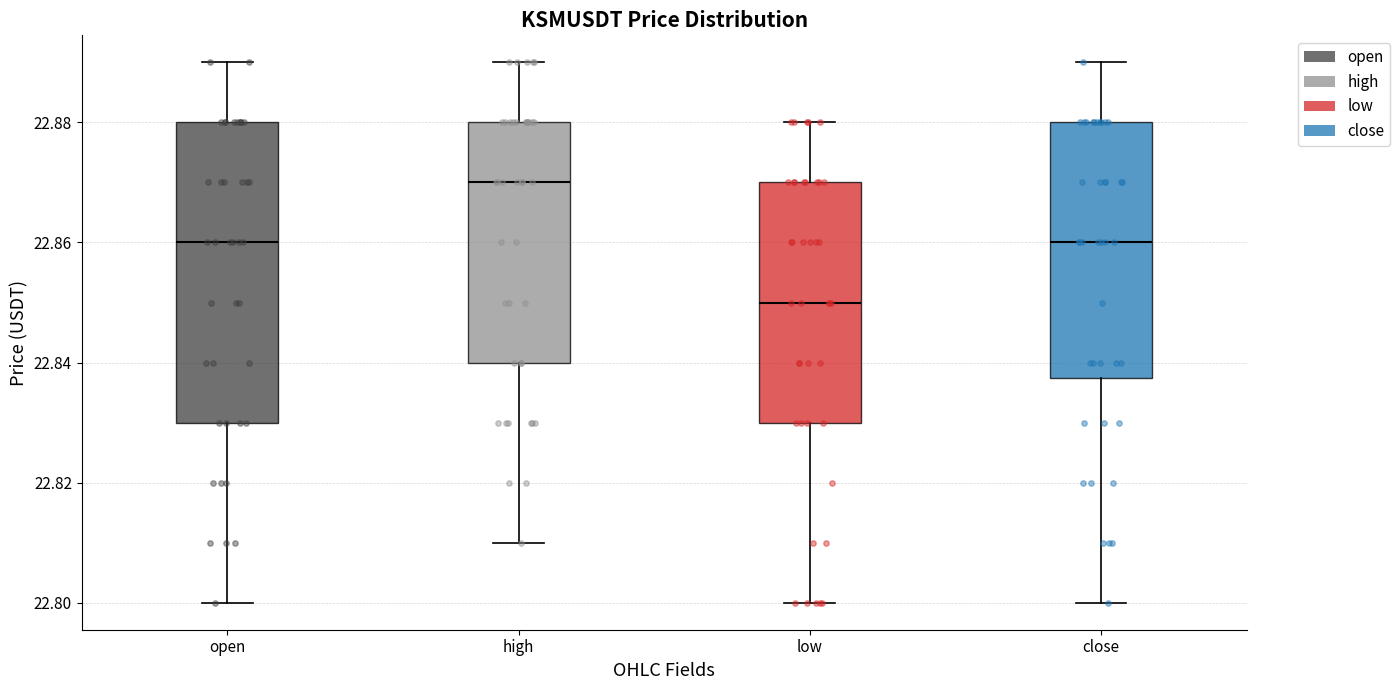

Comparing the boxes themselves (not the whiskers), which one is the tallest?

open